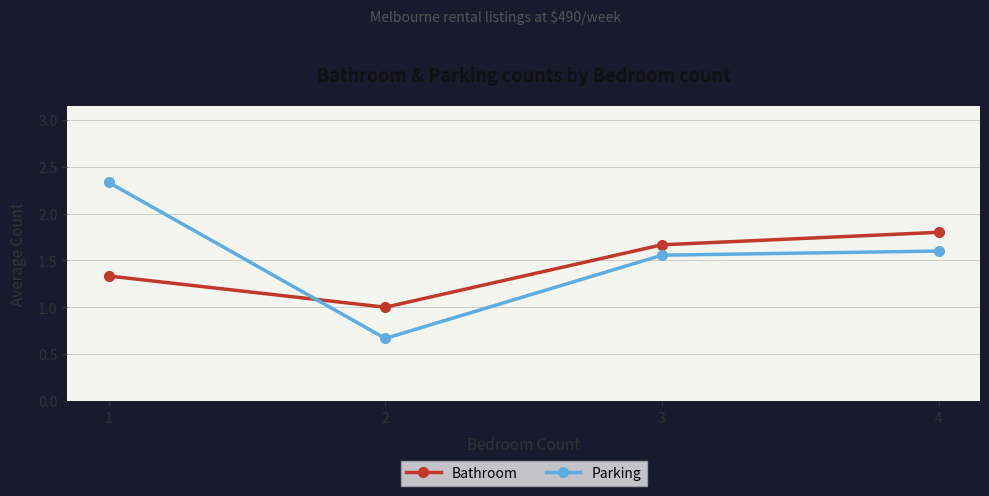

Rank the series by their maximum value, from lowest to highest.

Bathroom, Parking